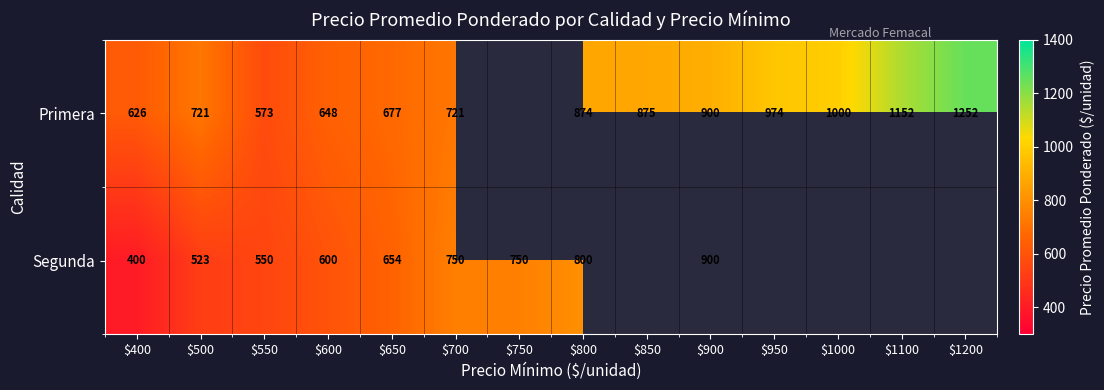

True or false: Primera has a value of 721 at $500.

True